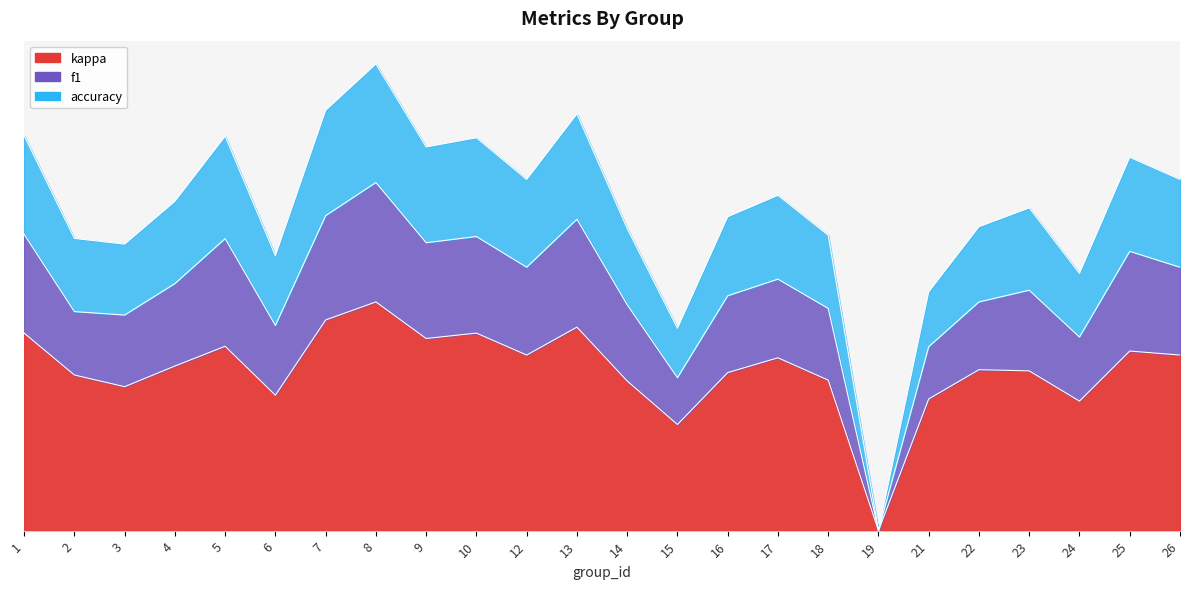

What is the spread (max minus min) of values at 3?

1.1